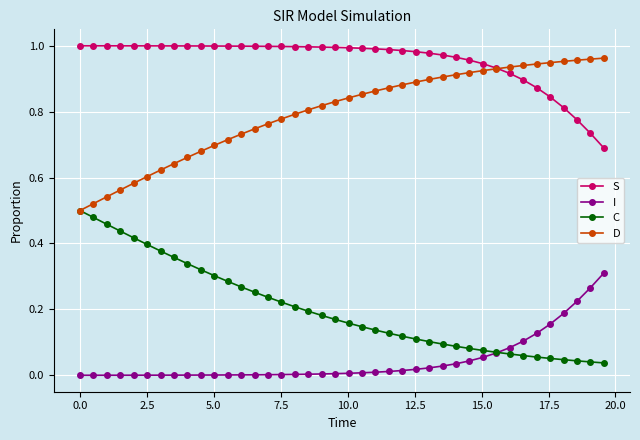

True or false: I and D intersect in this chart.

False